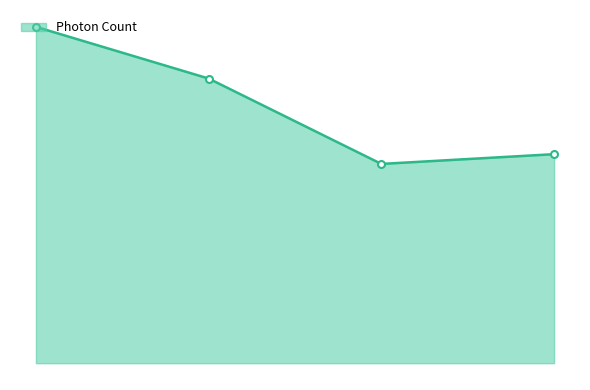

What is the difference between the maximum and minimum values?

675.4